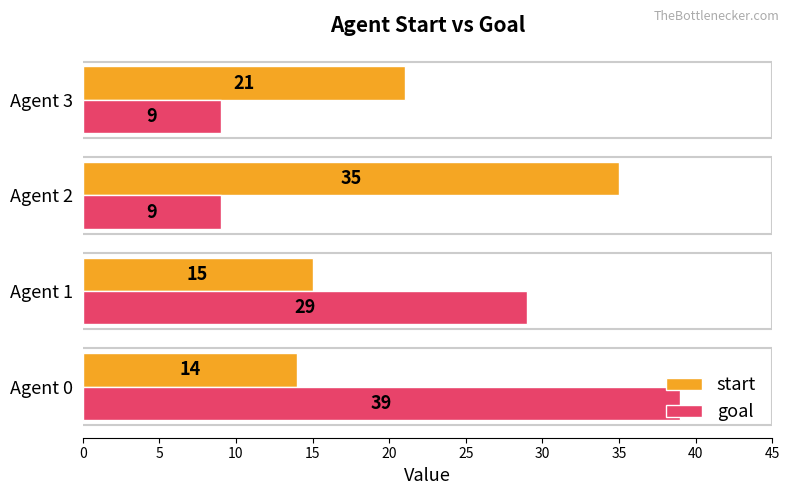

What is the average value of the goal series?

22